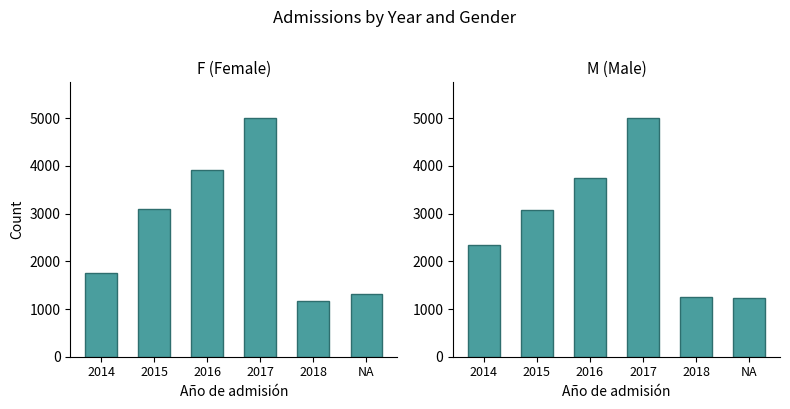

Reading left to right, what are all the values shown in this chart?

F: 1762	3105	3915	5001	1168	1312
M: 2348	3071	3741	5003	1251	1236